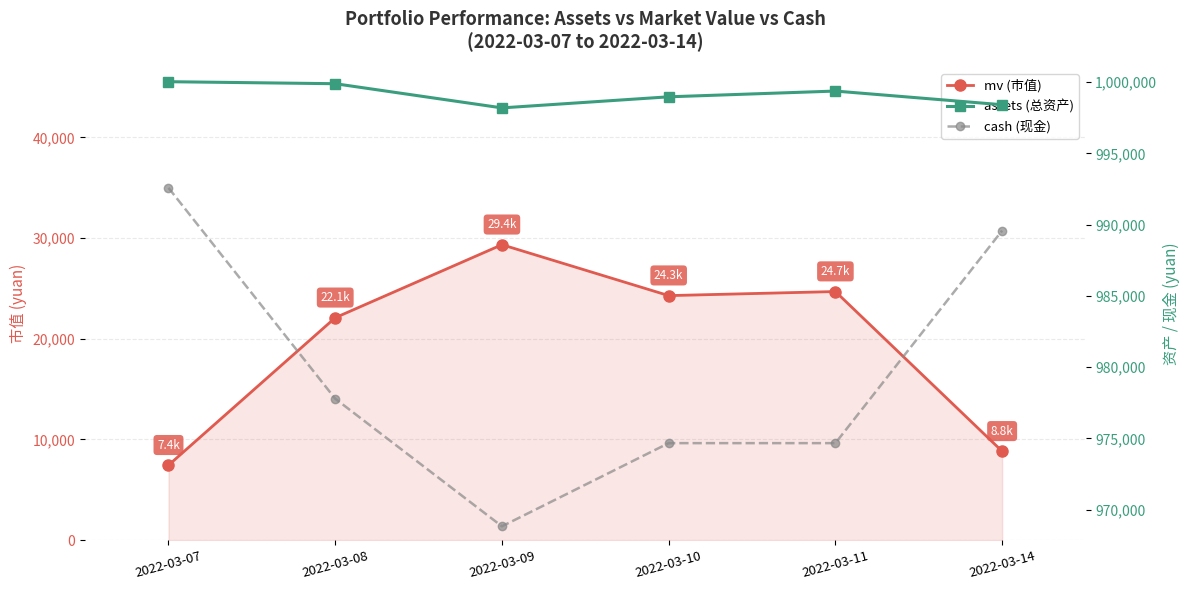

What are all the series names shown in the legend?

mv (市值), assets (总资产), cash (现金)